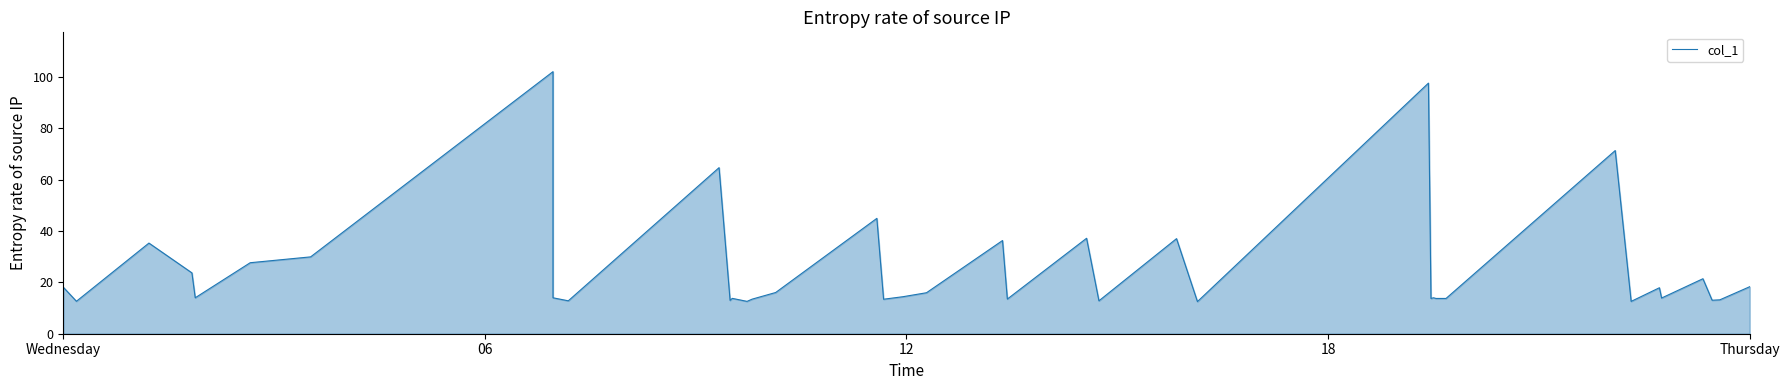

Does the chart display data point markers on the line(s)?

No